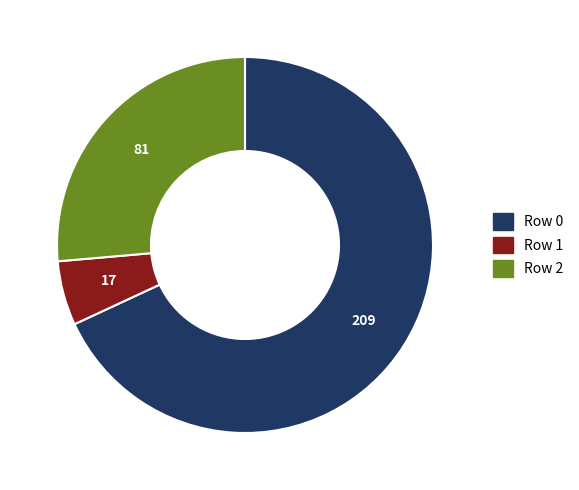

Is there any slice that represents more than half of the pie?

Yes